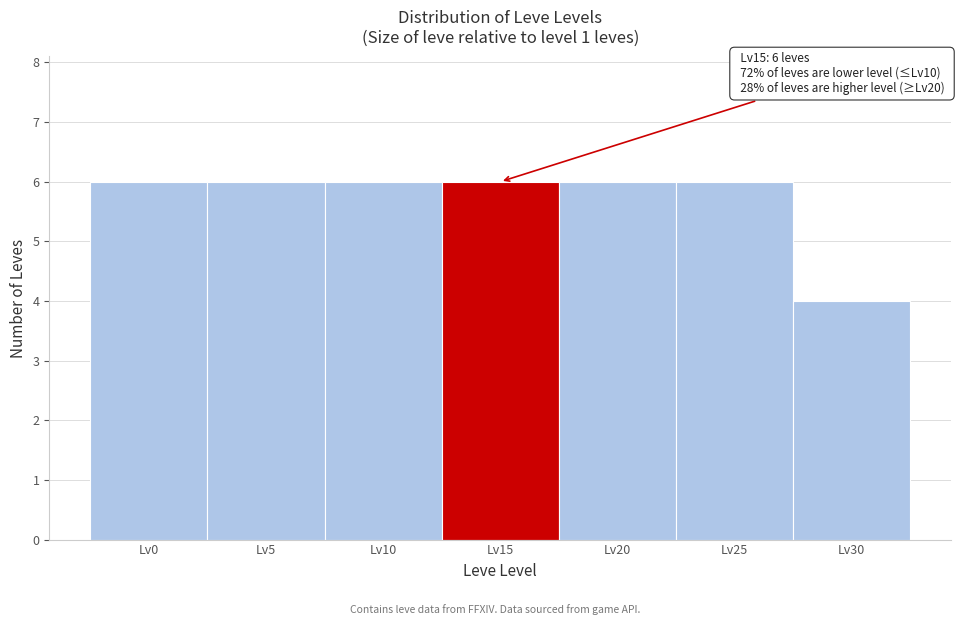

Reading left to right, what are all the values shown in this chart?

6	6	6	6	6	6	4